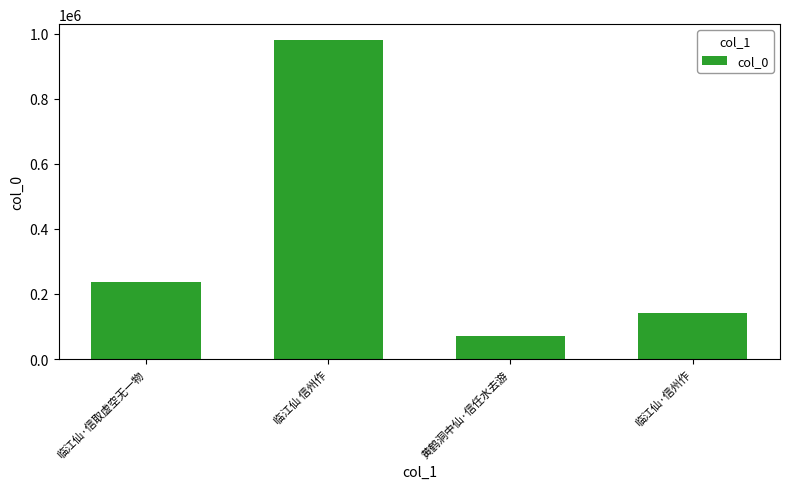

How many bars are there in total?

4